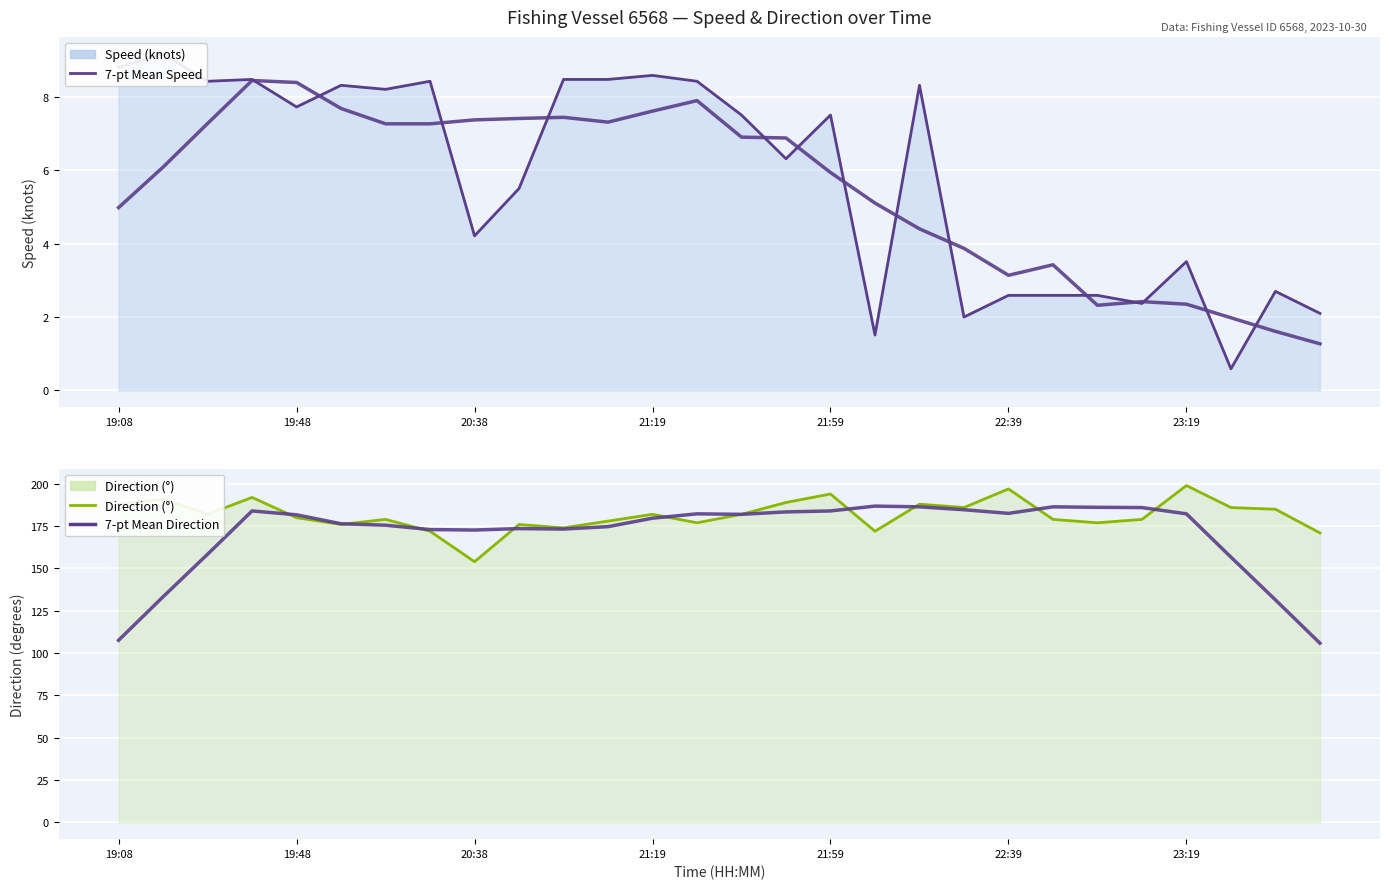

Does the chart display data point markers on the line(s)?

No